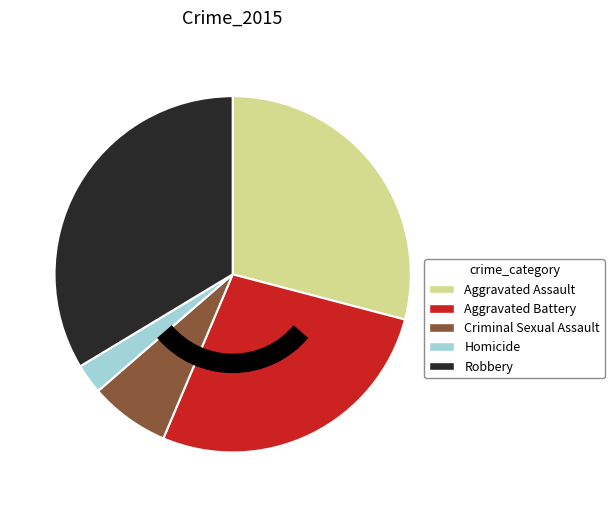

Combined, do Aggravated Battery and Homicide account for over 50%?

No